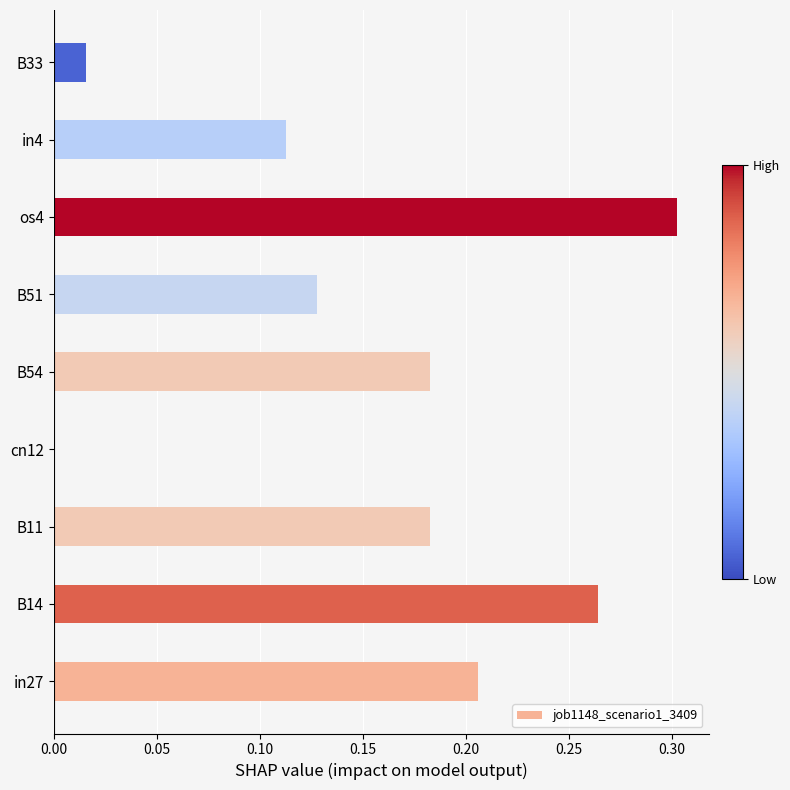

Which has a higher value, B51 or B14?

B14